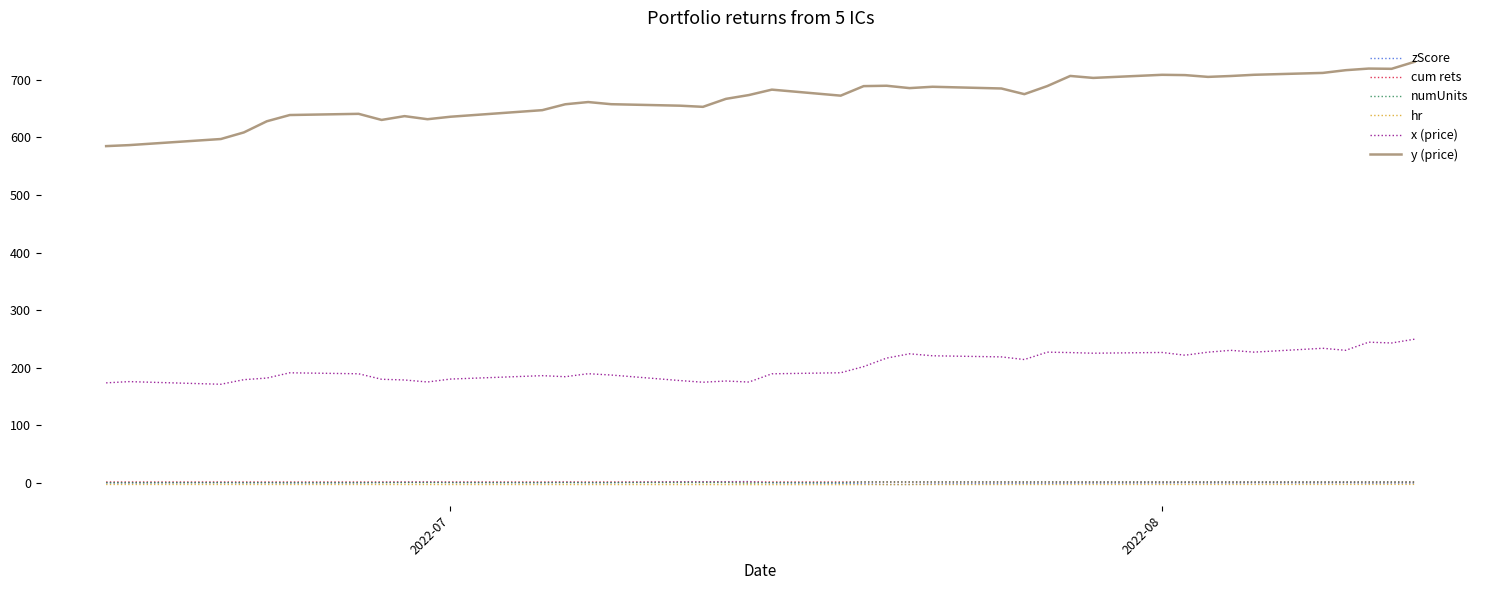

How many lines are shown in the chart?

6